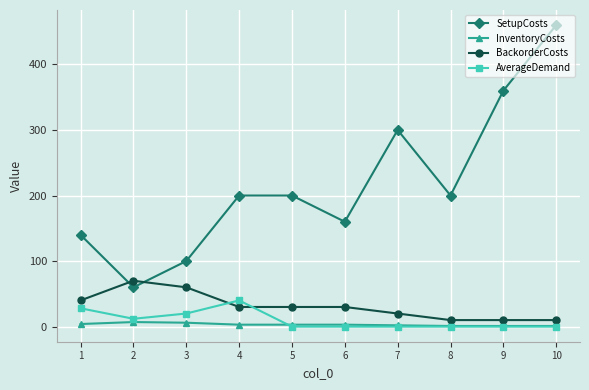

How many interior local valleys does the SetupCosts series have?

3